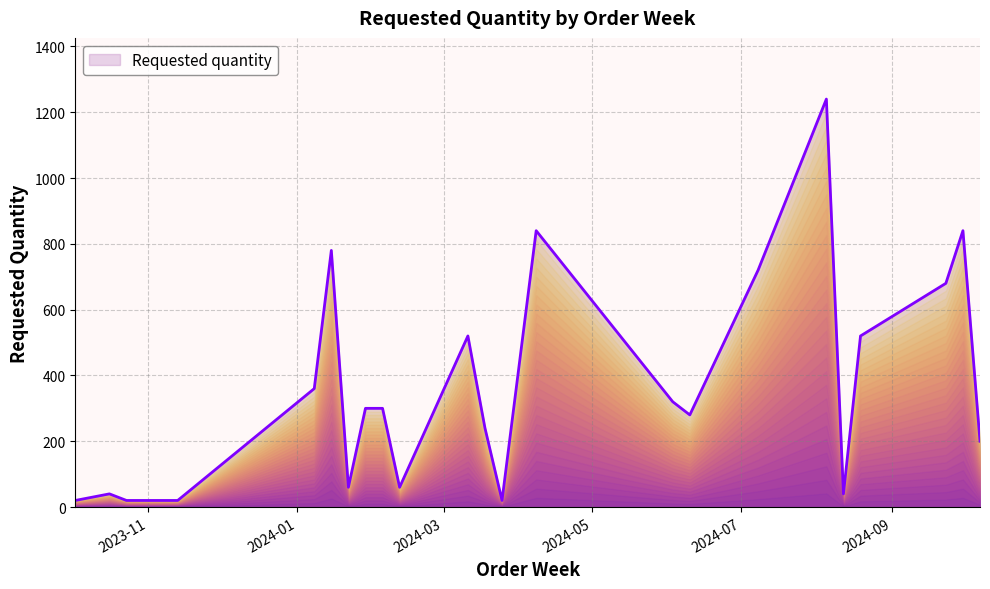

What is the average value?

366